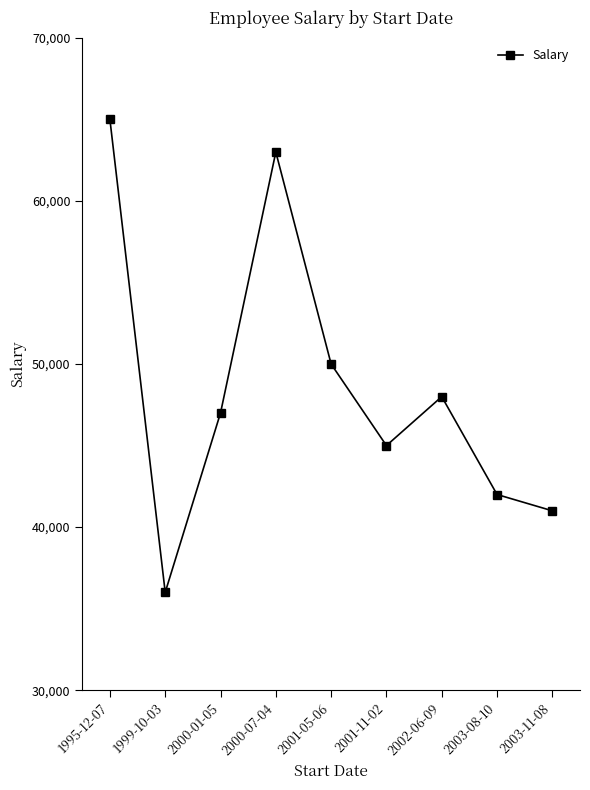

Which category has the lowest value across all series?

1999-10-03